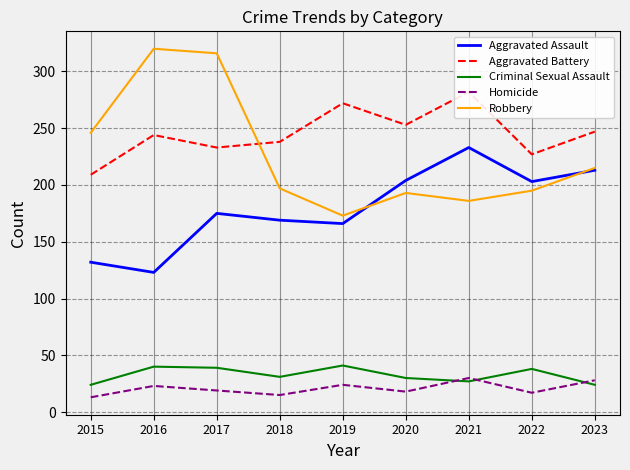

How many data points in Robbery are above 197?

4